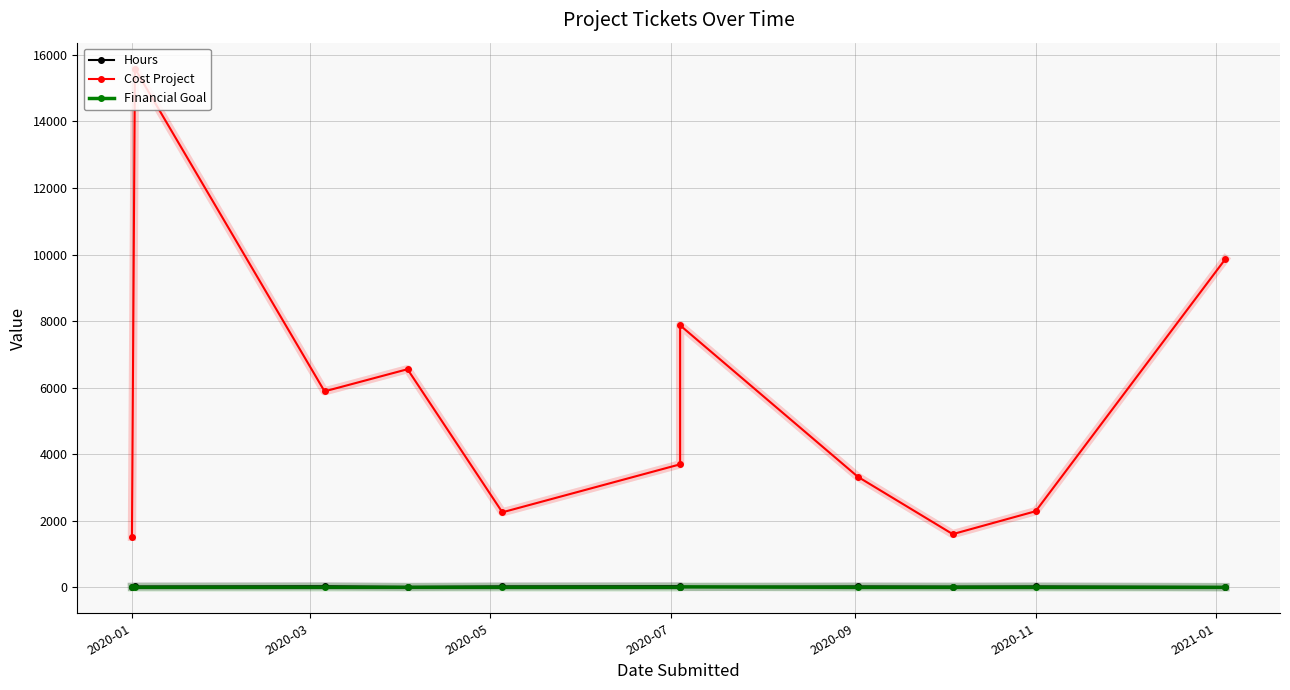

List the series in order of their peak value, lowest first.

Financial Goal, Hours, Cost Project